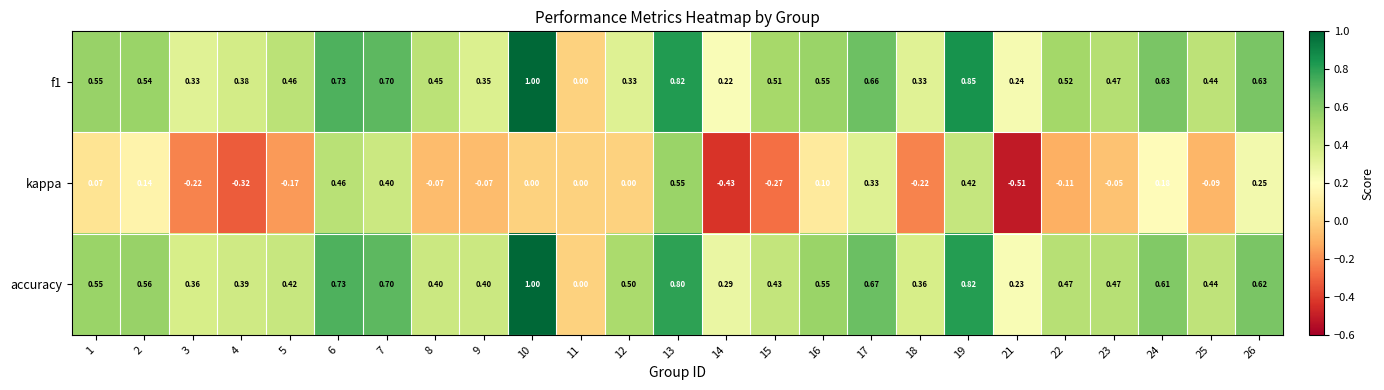

What is the total value across all series at 15?

0.7